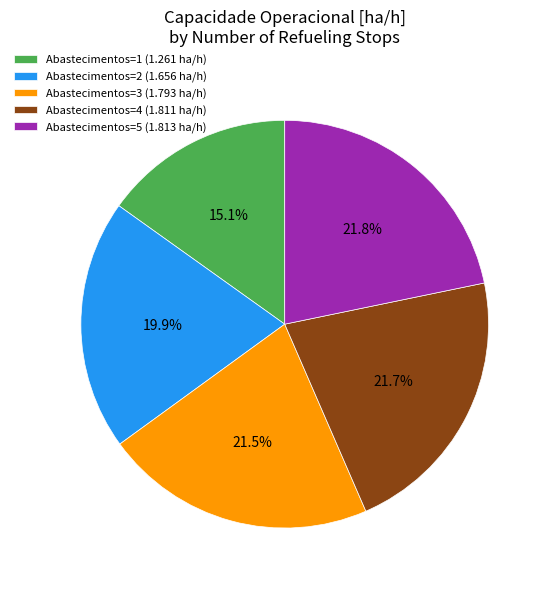

What is the total percentage of Abastecimentos=2 (1.656 ha/h) and Abastecimentos=1 (1.261 ha/h)?

35.0%